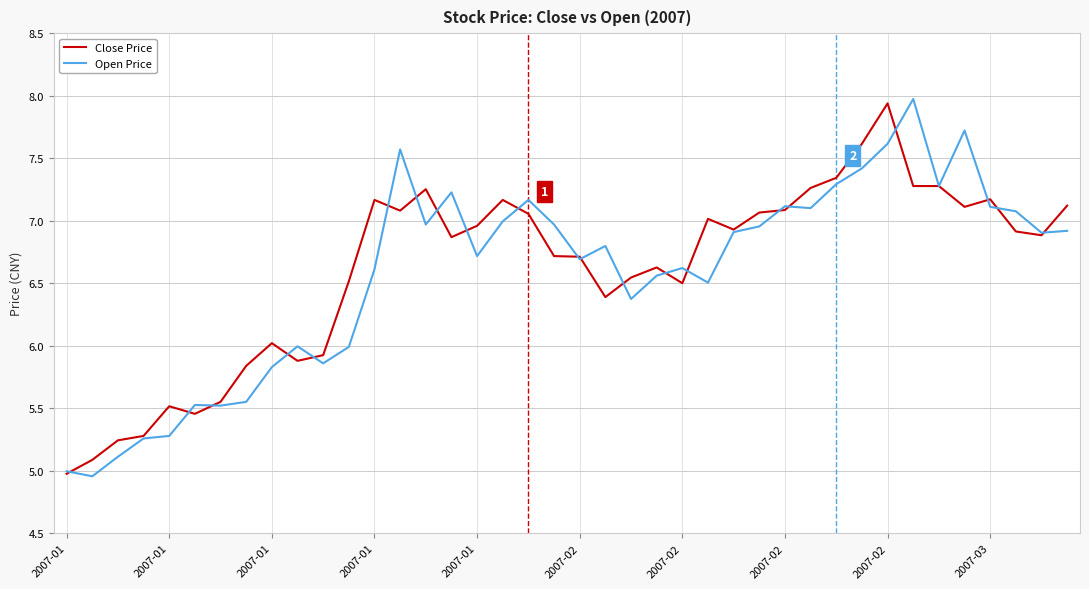

Which series has the largest total across all categories?

Close Price